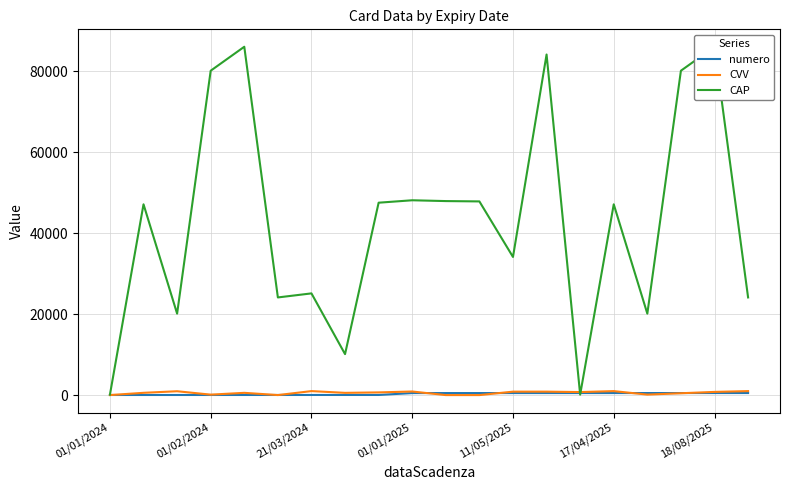

After their last crossing, which series has the higher values: CAP or numero?

CAP